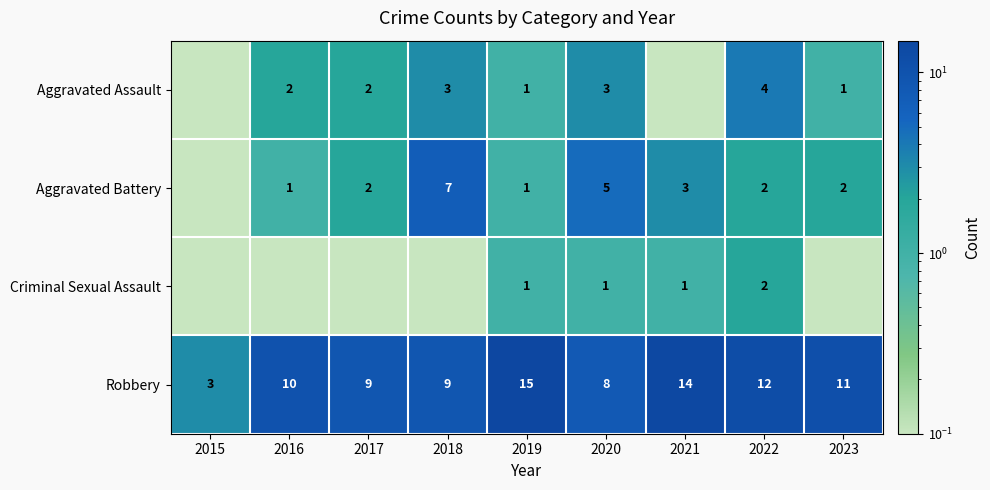

The Aggravated Battery series shows 7.0 at 2018. True or false?

True